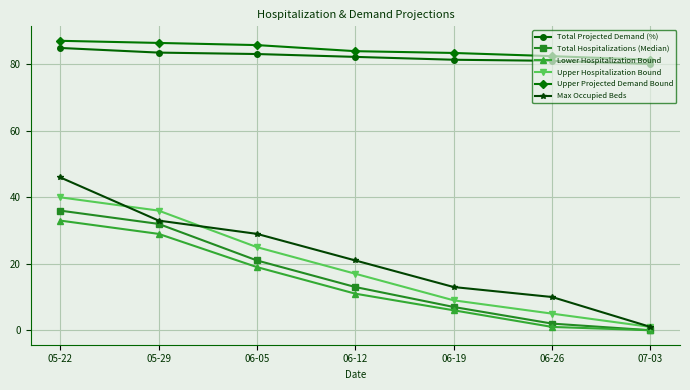

True or false: Max Occupied Beds has more than 2 points higher than both neighbors.

False